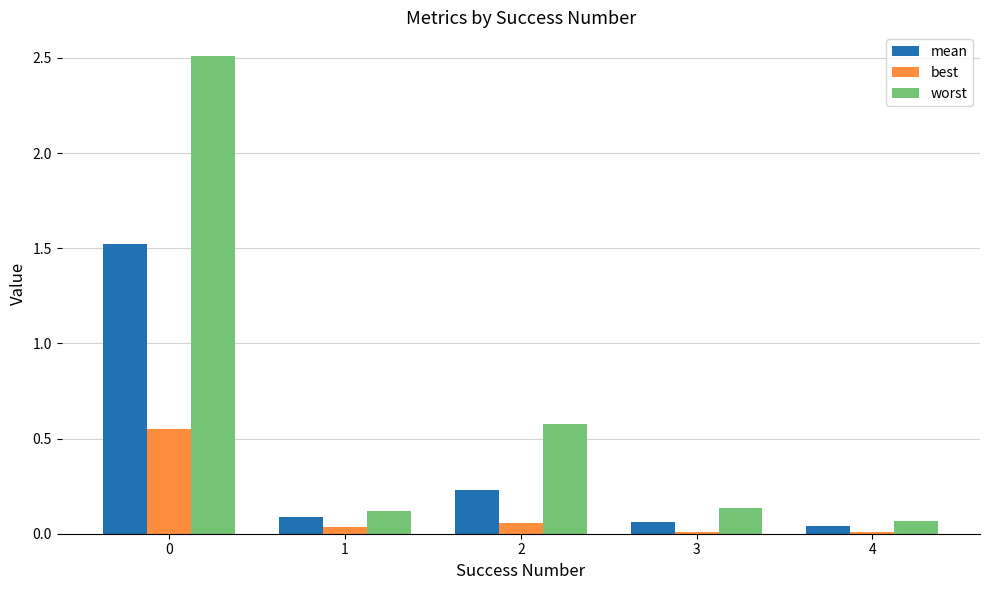

What is the greatest value displayed?

2.5